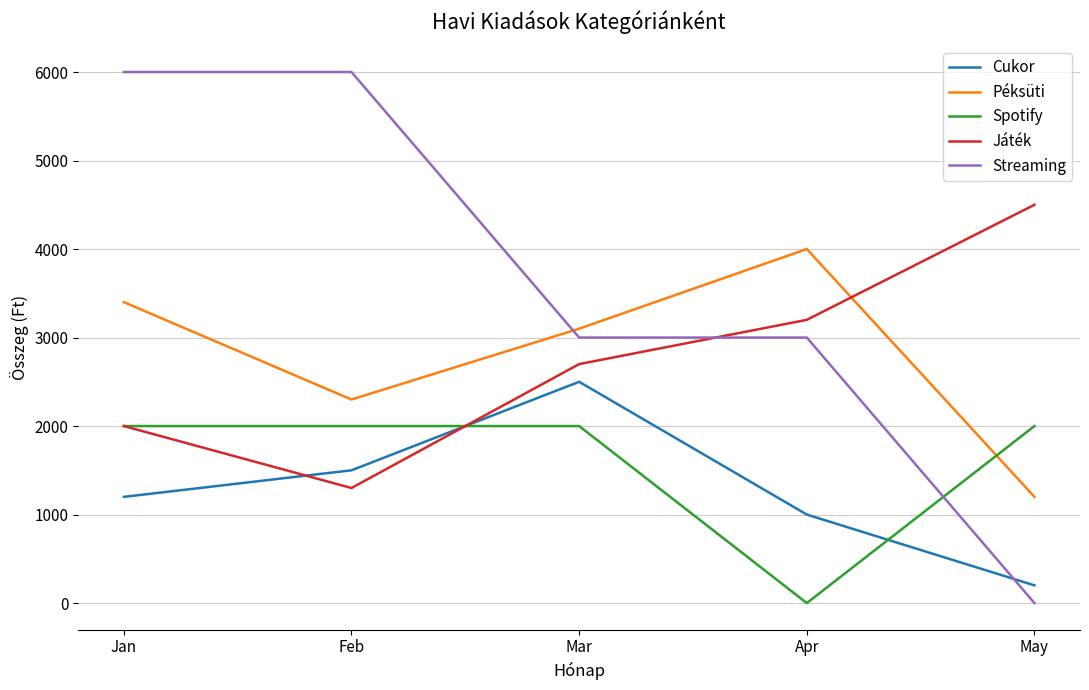

Is it true that Játék equals 4234 at Mar?

False